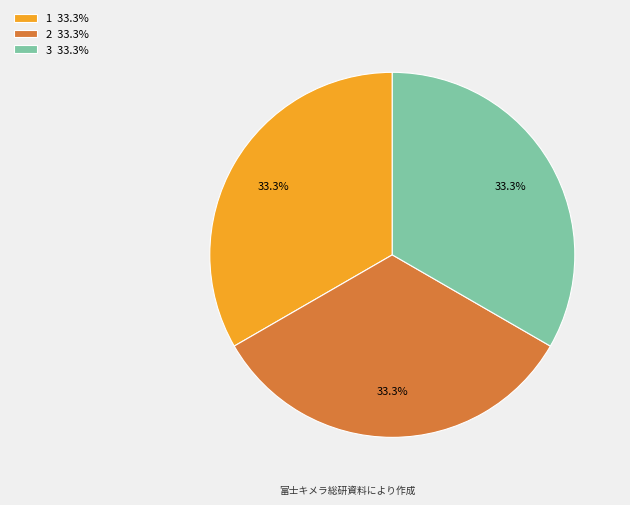

What is the ratio of the value at 1 to the value at 2?

1.0